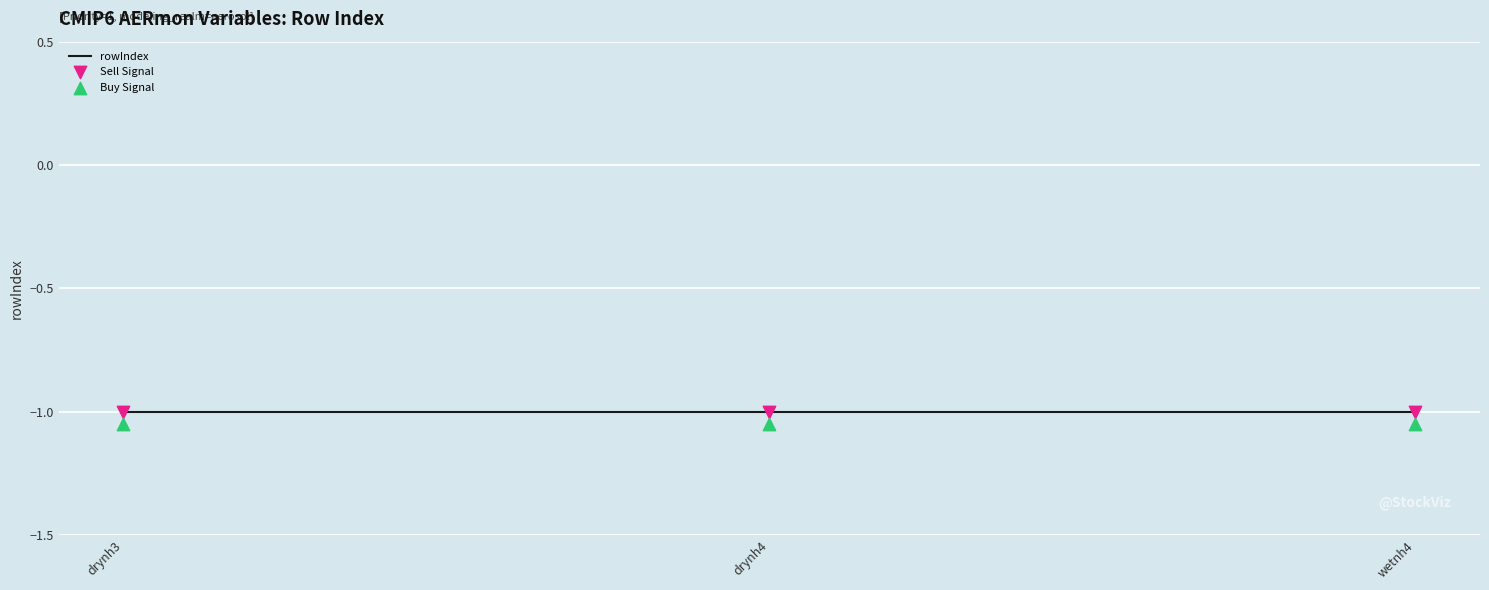

Which series has the largest total across all categories?

rowIndex